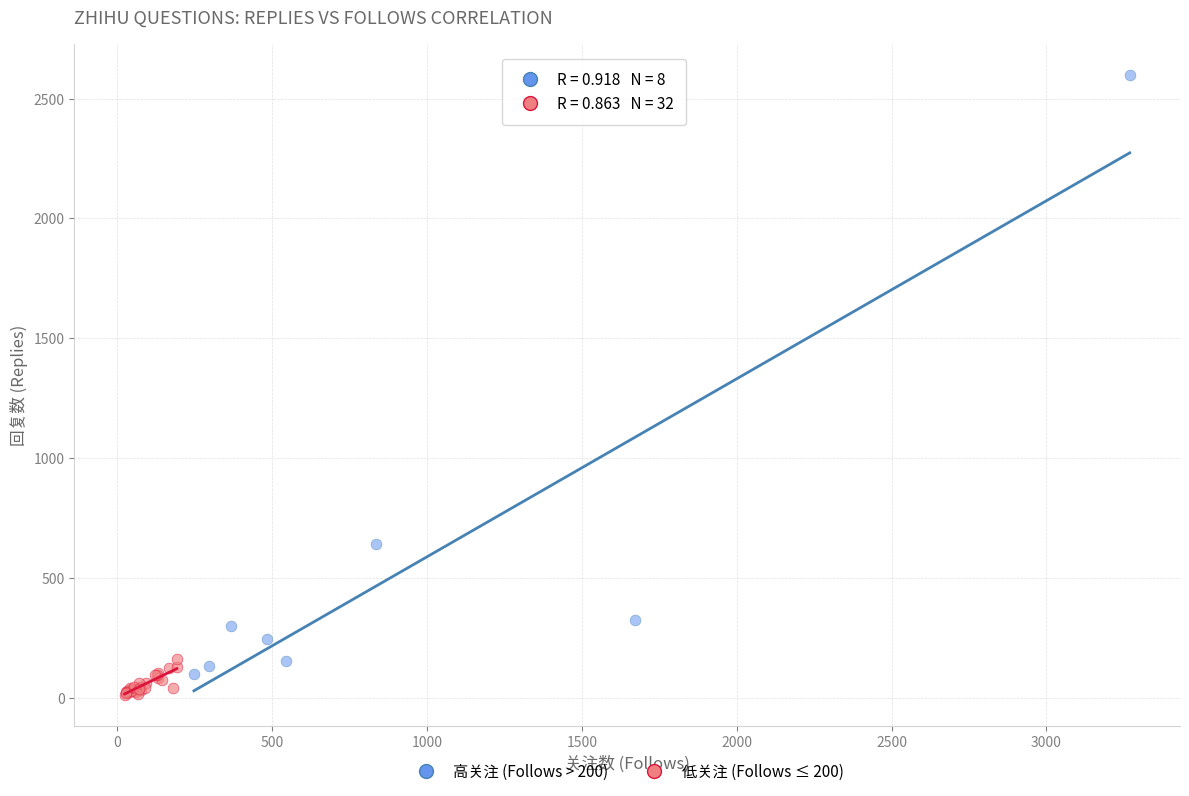

Which series has the largest Y range (max minus min)?

高关注 (Follows > 200)